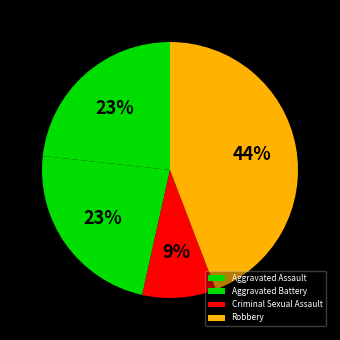

Is it true that Criminal Sexual Assault is 9% of the pie?

True